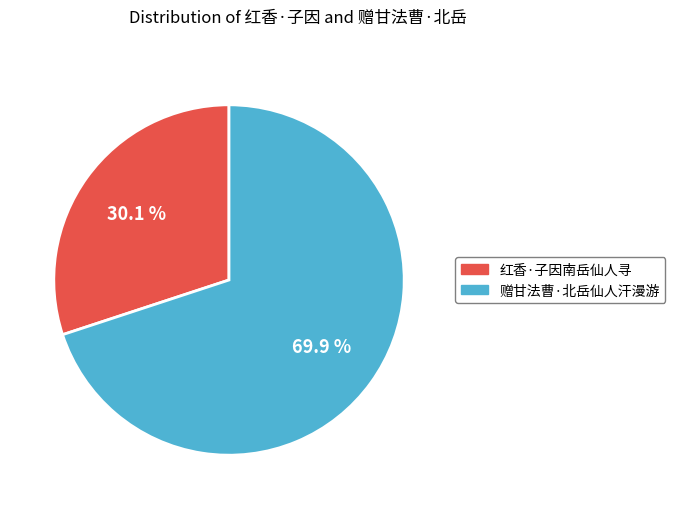

To the nearest percent, what is the difference between the 赠甘法曹·北岳仙人汗漫游 and 红香·子因南岳仙人寻 slice percentages?

40%